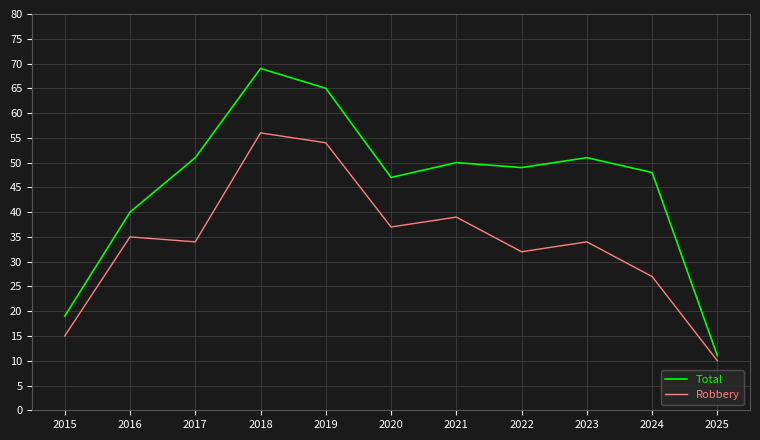

Reading left to right, what are all the values shown in this chart?

Total: 19	40	51	69	65	47	50	49	51	48	11
Robbery: 15	35	34	56	54	37	39	32	34	27	10